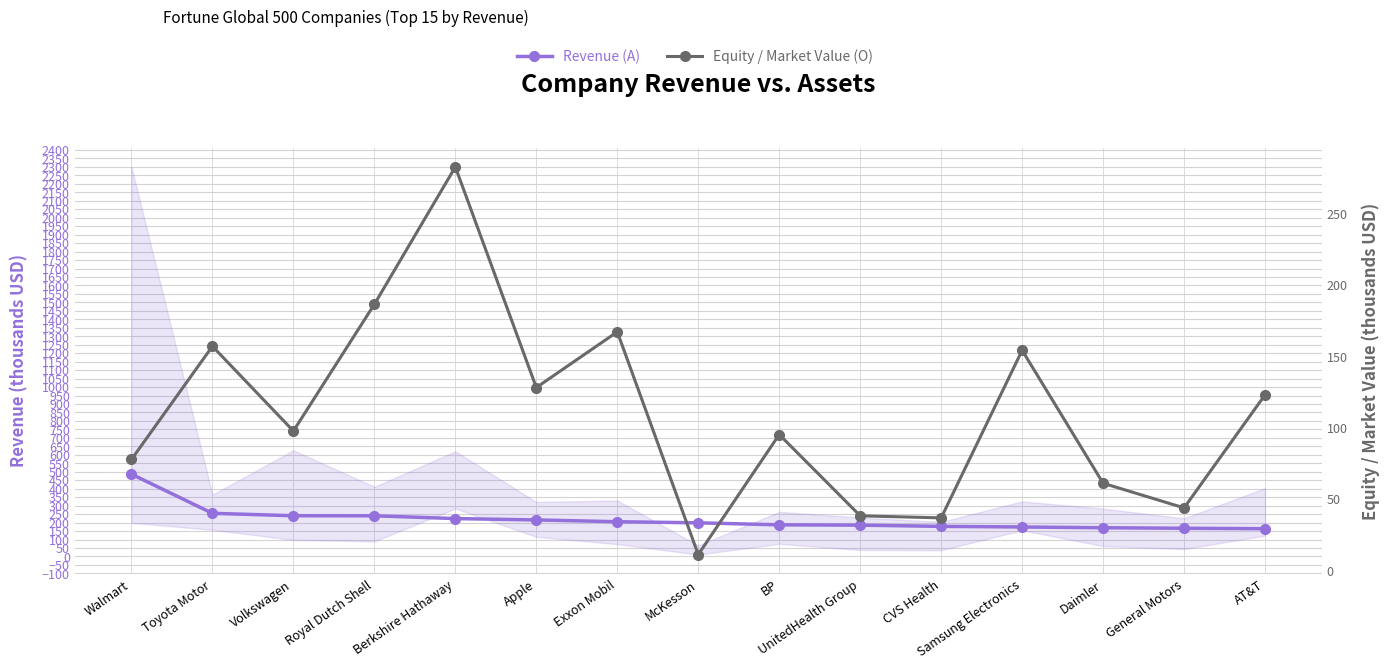

Does the chart display data point markers on the line(s)?

Yes